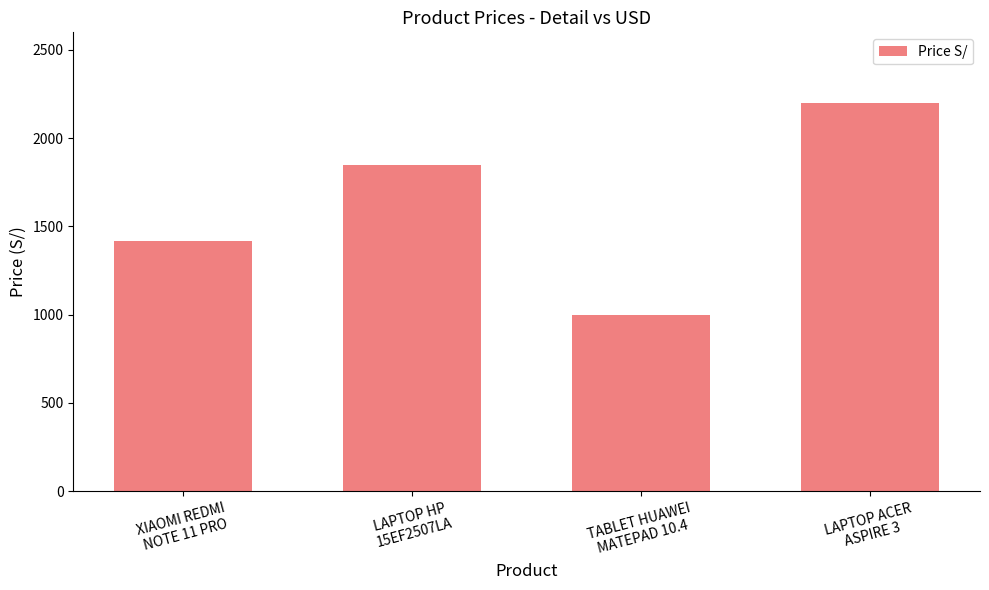

Is it true that the value at XIAOMI REDMI
NOTE 11 PRO is 2238?

False